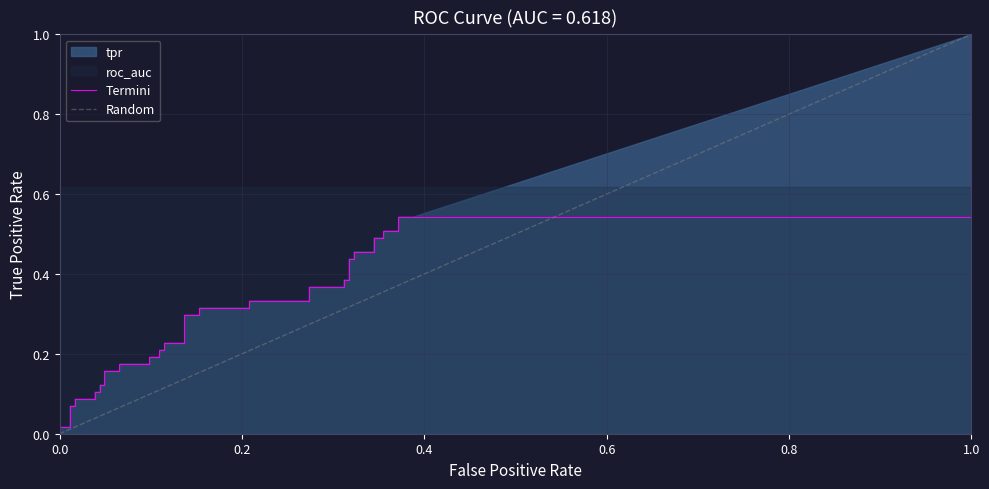

Which series has the largest total across all categories?

tpr